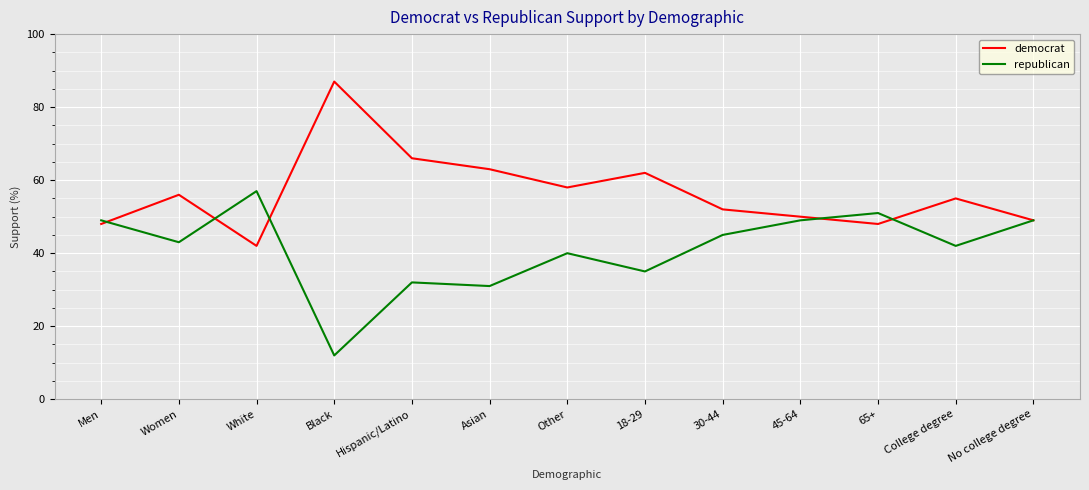

True or false: republican and democrat cross at least once.

True